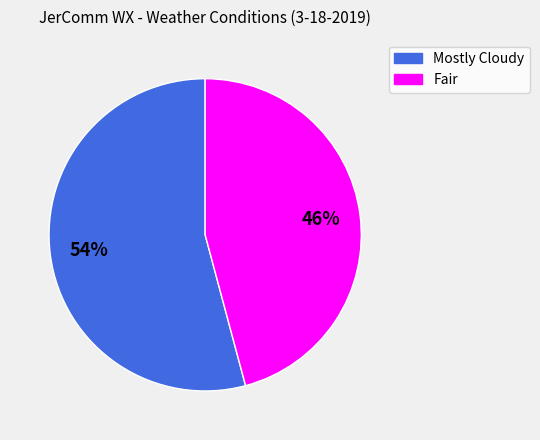

What is the largest slice in the pie chart?

Mostly Cloudy